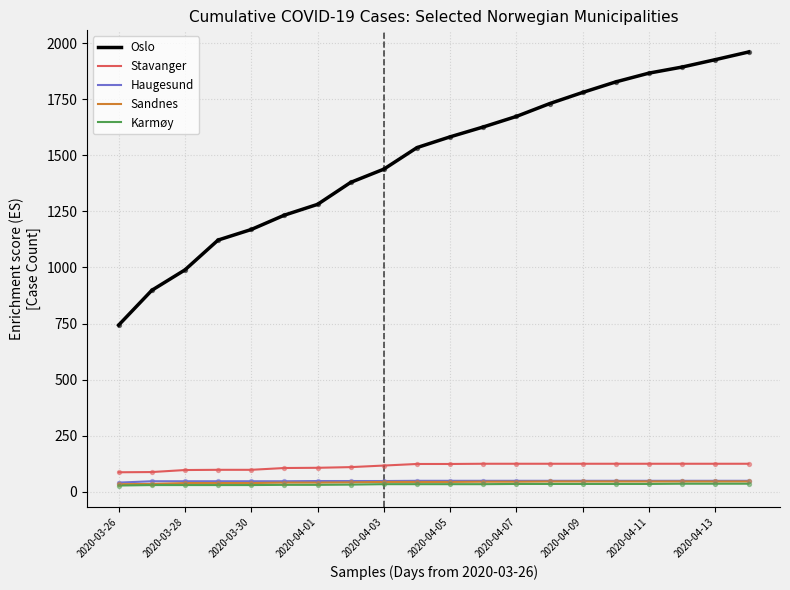

Which series has the largest total across all categories?

Oslo